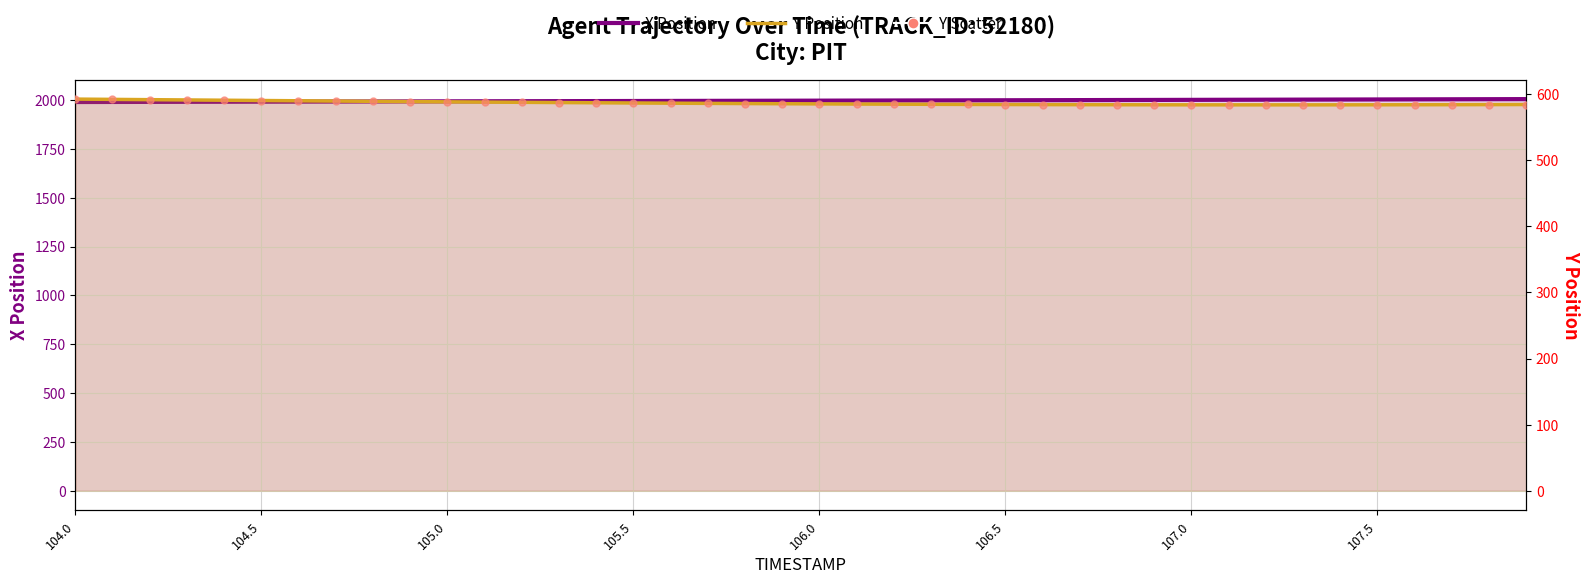

Which series reaches the maximum Y coordinate?

X Position